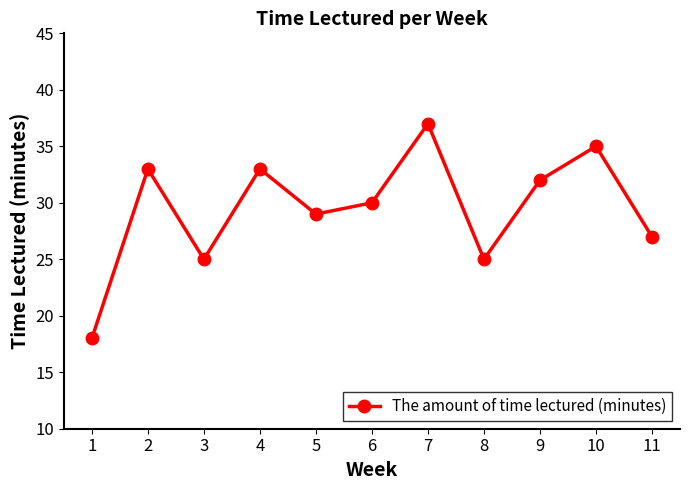

What is the sum of the values at 6 and 10?

65